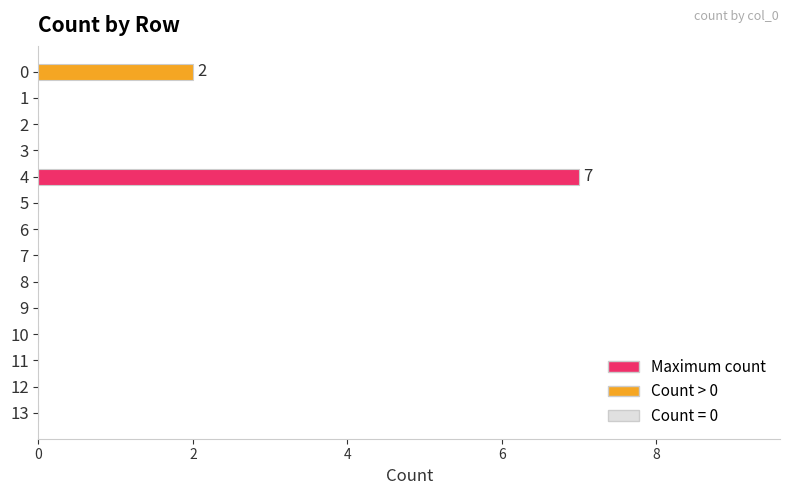

How many categories are shown in the chart?

14